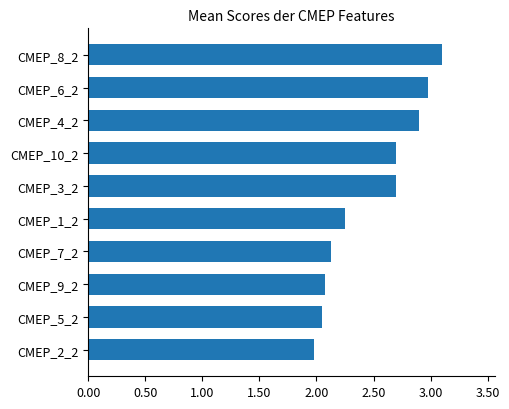

The value at CMEP_5_2 is 2.0. True or false?

True